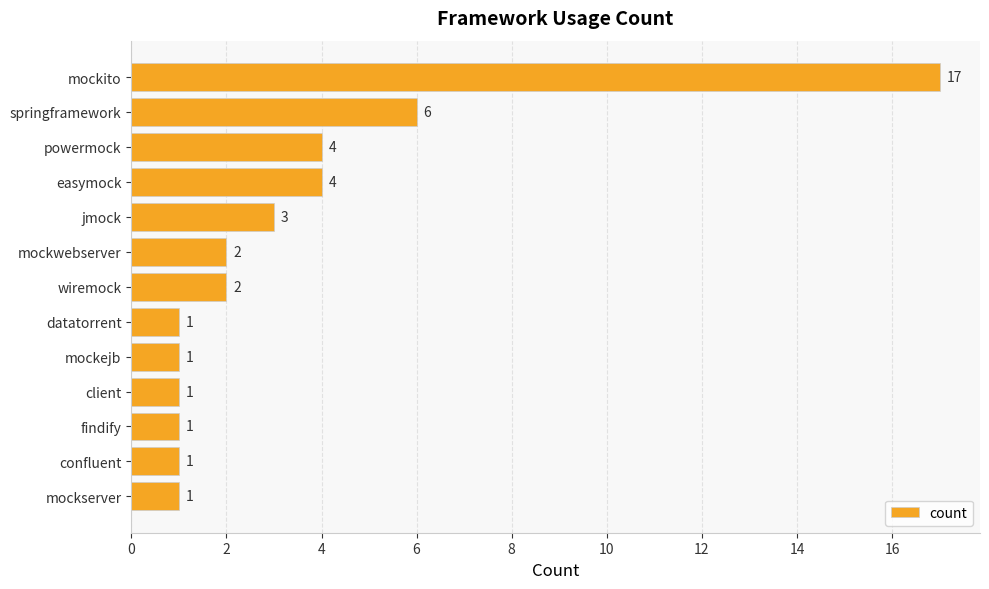

The value at mockito is 17. True or false?

True